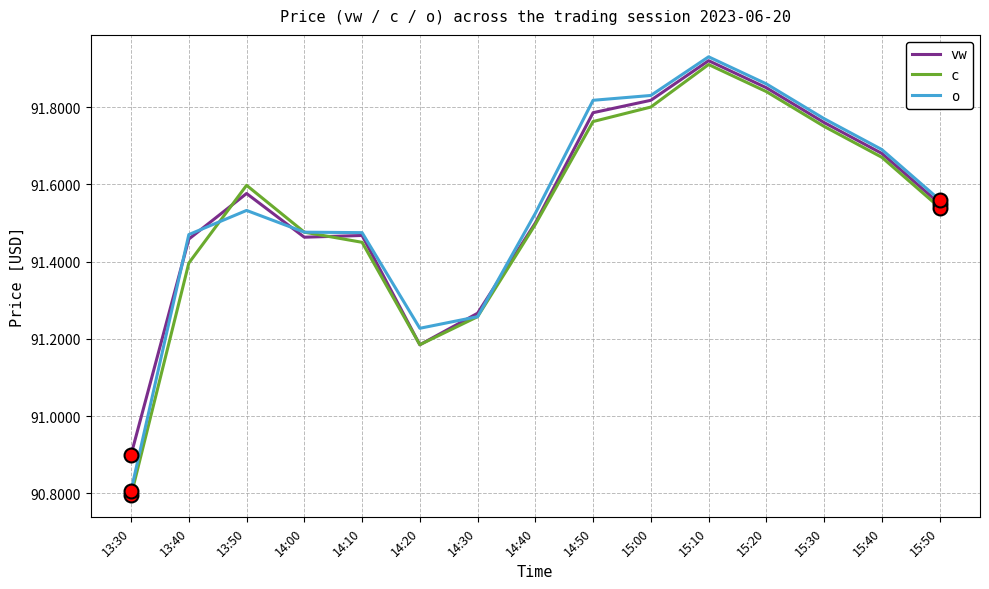

True or false: vw has more than 0 points higher than both neighbors.

True